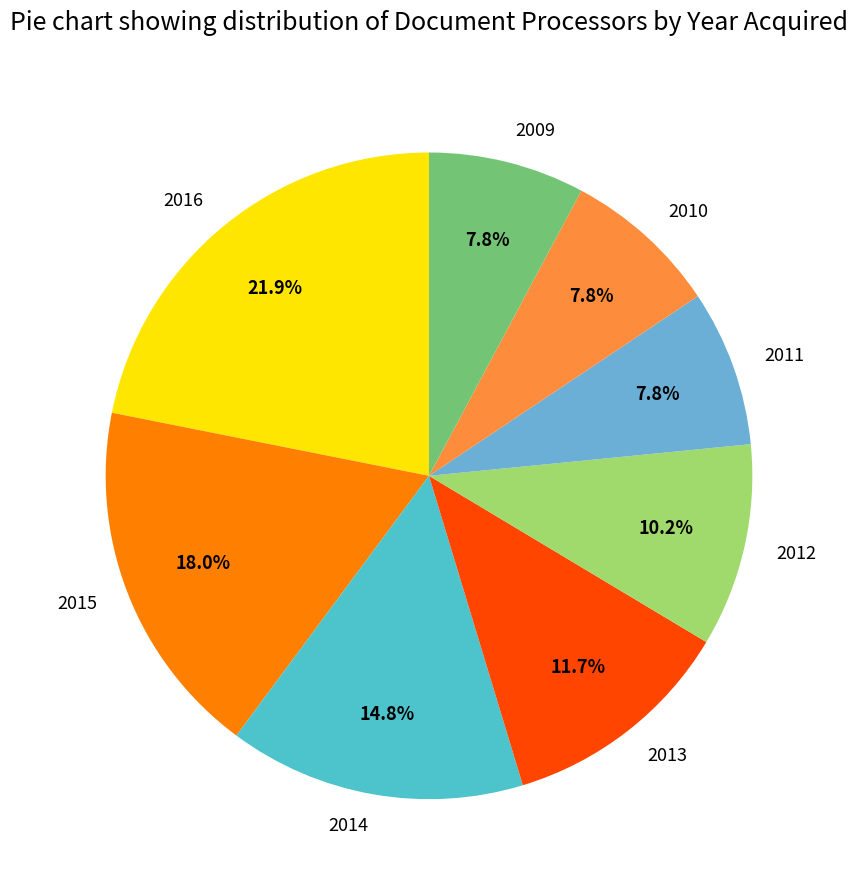

Does 2009 account for over 50% of the chart?

No